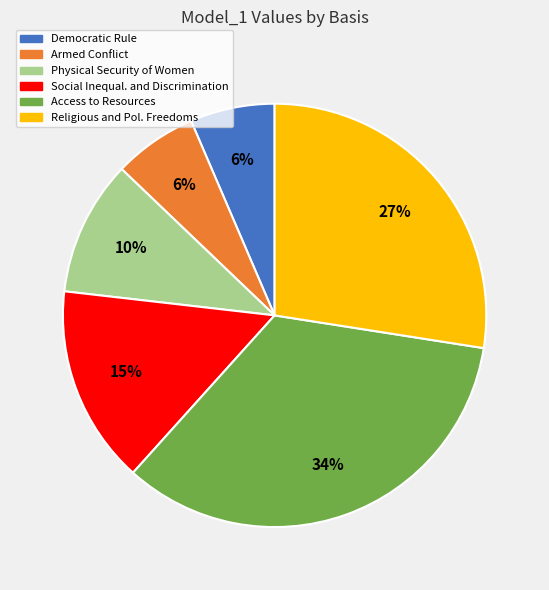

To the nearest percent, what portion does Democratic Rule represent?

6%